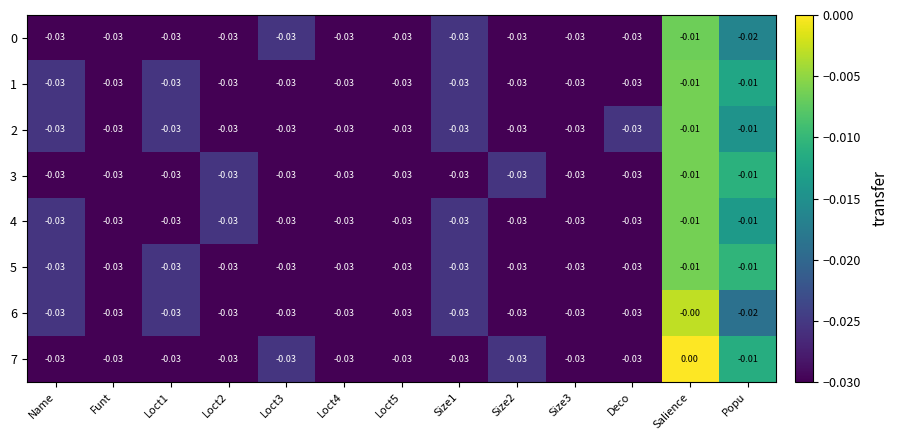

Where is 6 nearest to the value 0?

Salience